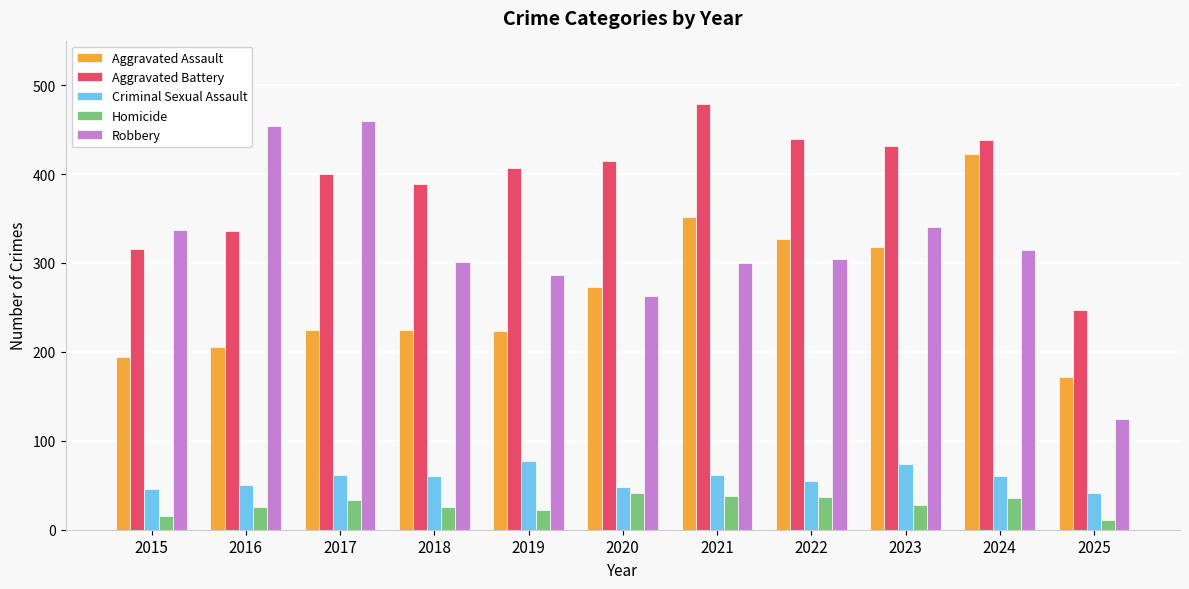

Are the bars grouped side by side (vs. stacked)?

Yes